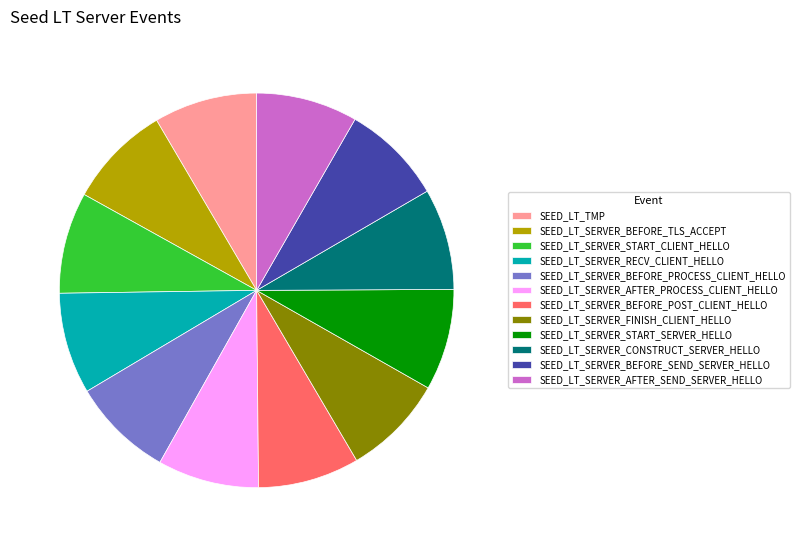

Count the number of slices in the pie.

12